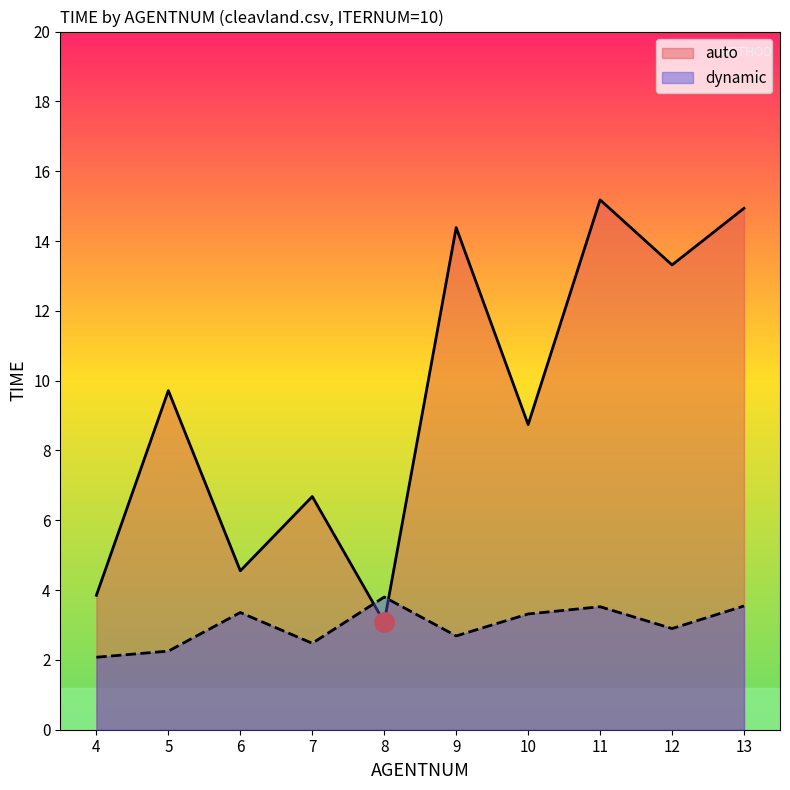

What is the maximum value shown in the chart?

15.2